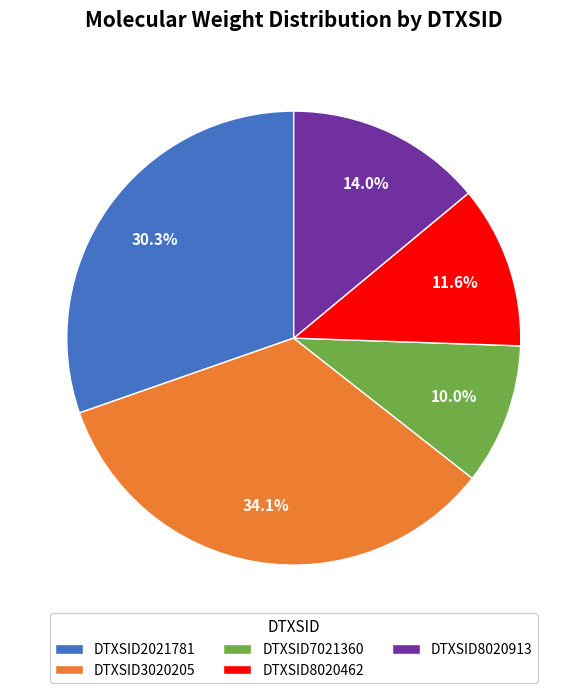

How many slices are in this pie chart?

5